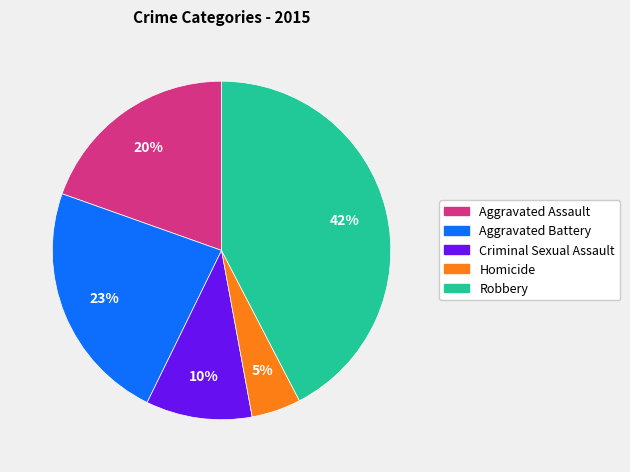

Which category has the biggest portion of the pie?

Robbery